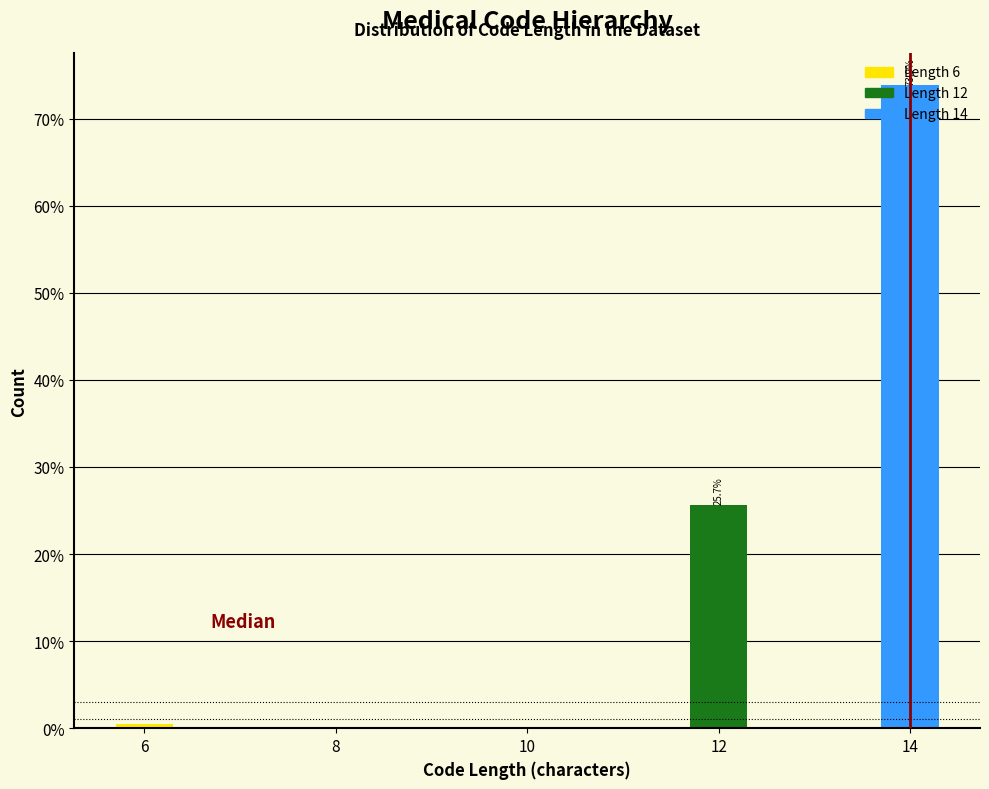

What is the value of the 2nd bar from the left?

25.7